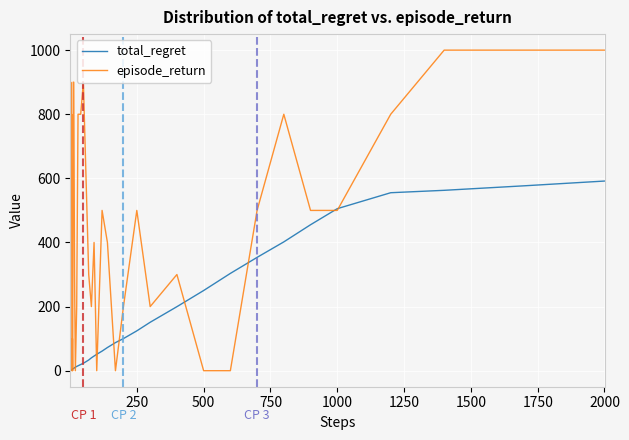

List the series in order of their overall mean, highest first.

episode_return, total_regret